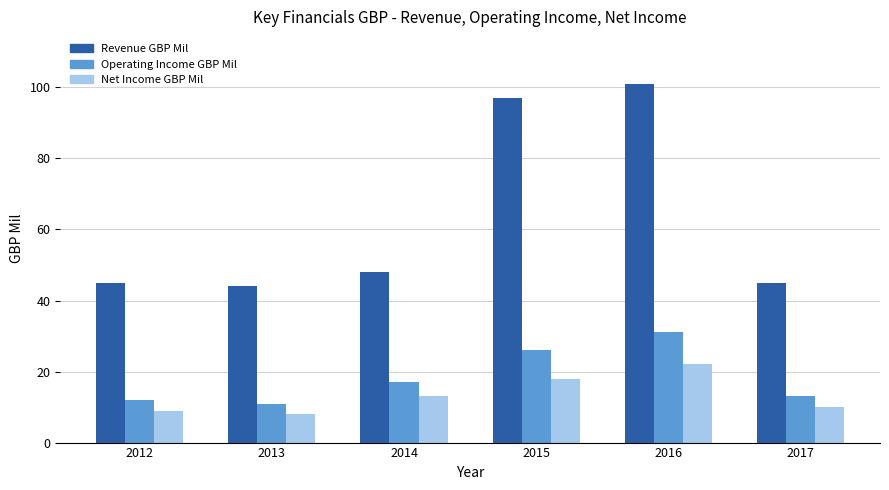

List the series in order of their peak value, highest first.

Revenue GBP Mil, Operating Income GBP Mil, Net Income GBP Mil